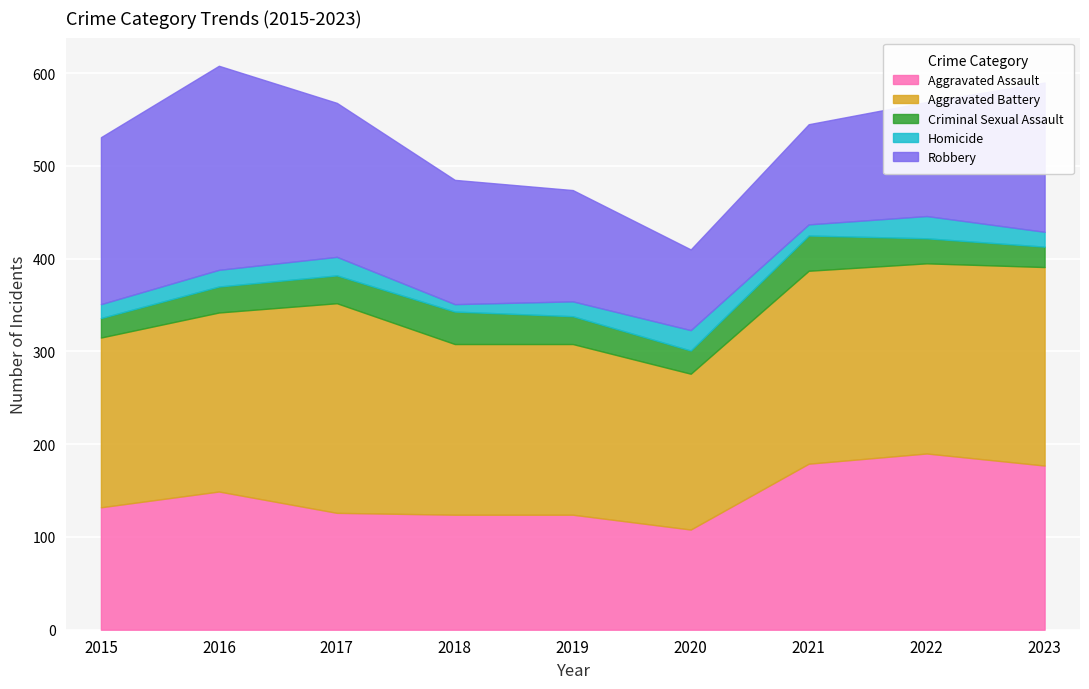

What is the value of the Robbery point at the 9th from the left?

161